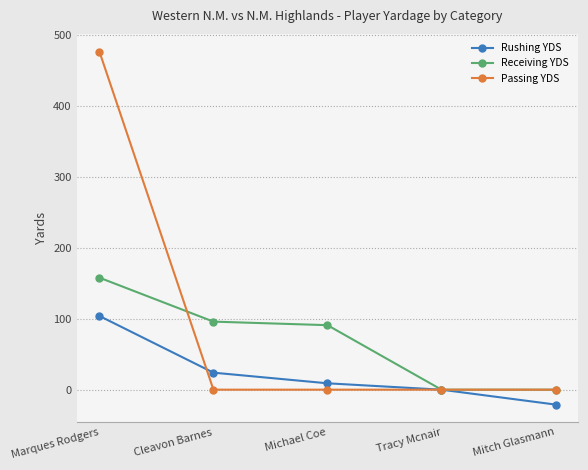

Which series has the largest total across all categories?

Passing YDS